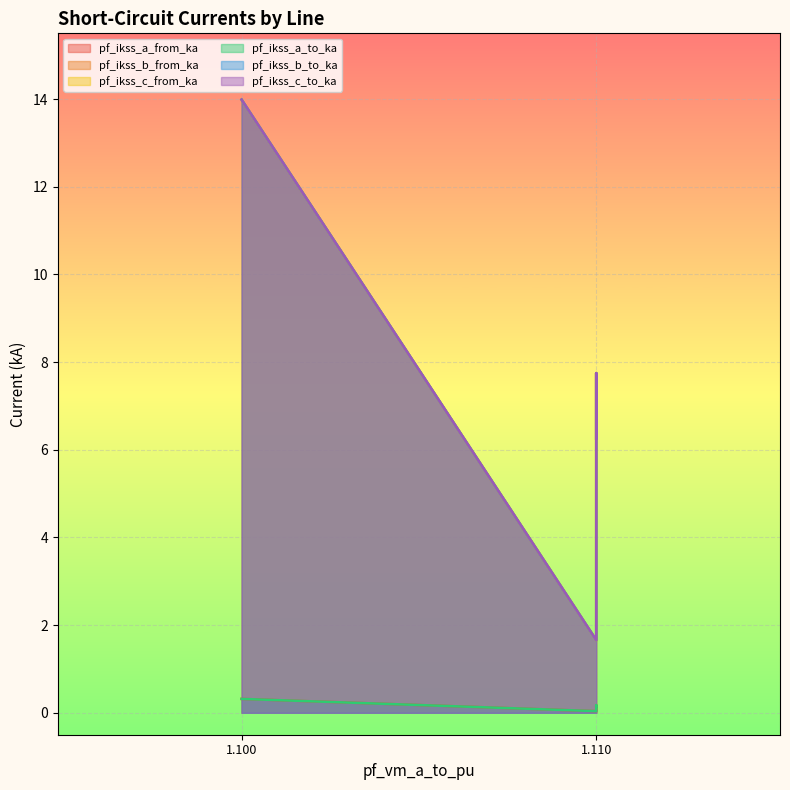

What are all the series names shown in the legend?

pf_ikss_a_from_ka, pf_ikss_b_from_ka, pf_ikss_c_from_ka, pf_ikss_a_to_ka, pf_ikss_b_to_ka, pf_ikss_c_to_ka